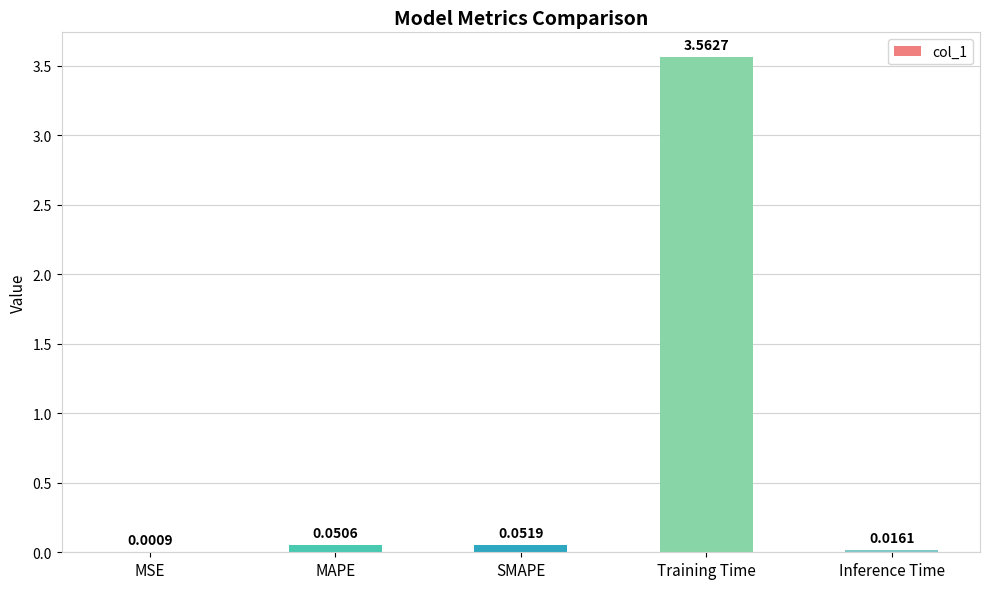

Which label corresponds to the largest value in the chart?

Training Time